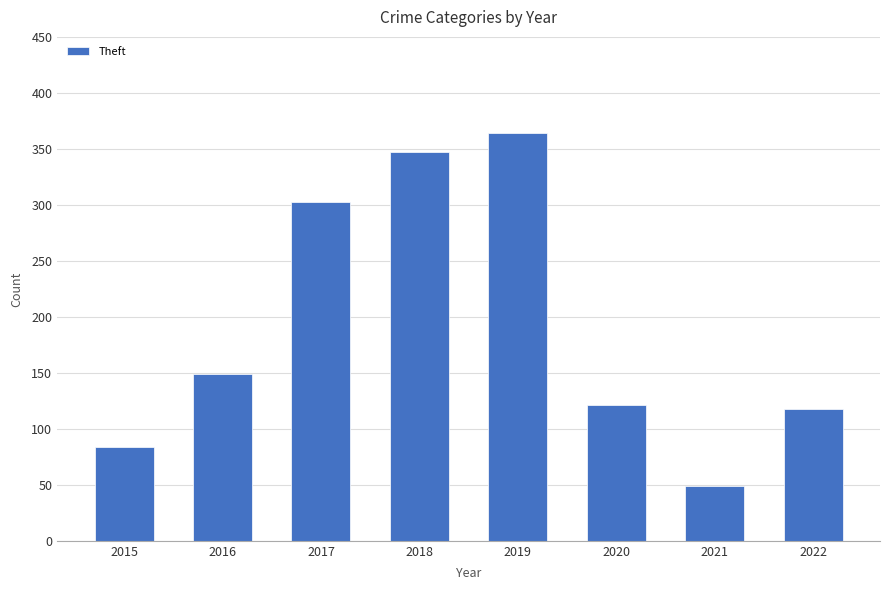

Which category has the lowest value across all series?

2021